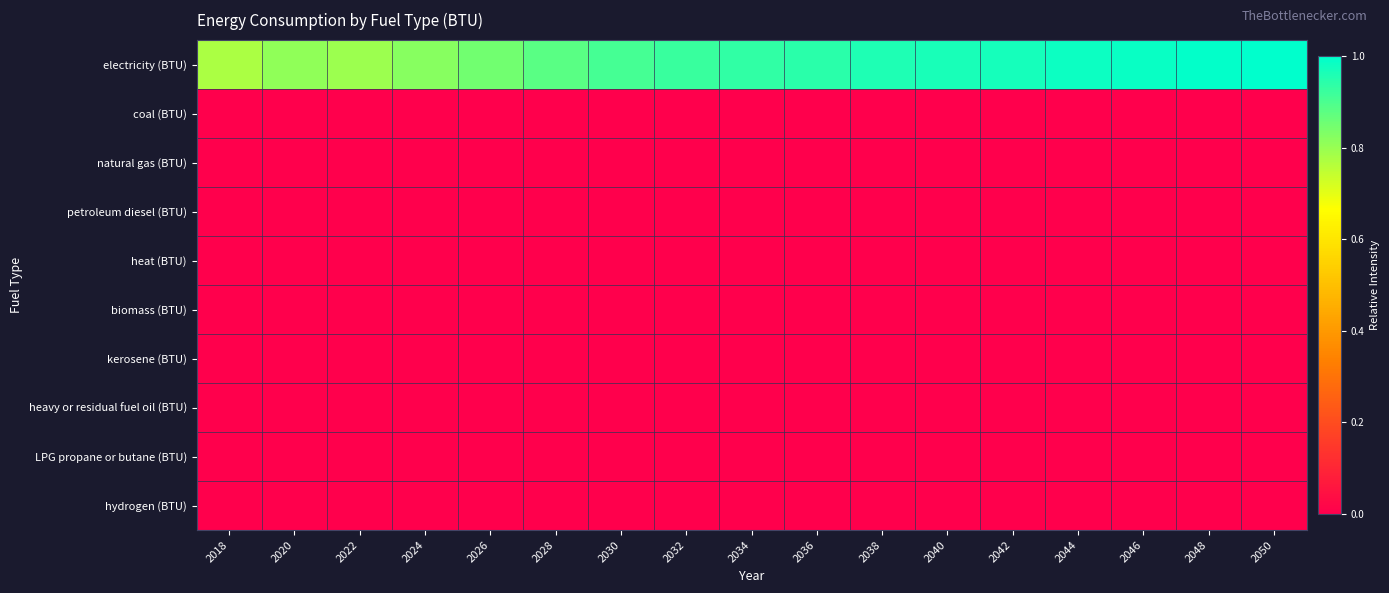

List the series in order of their peak value, lowest first.

coal (BTU), natural gas (BTU), petroleum diesel (BTU), heat (BTU), biomass (BTU), kerosene (BTU), heavy or residual fuel oil (BTU), LPG propane or butane (BTU), hydrogen (BTU), electricity (BTU)